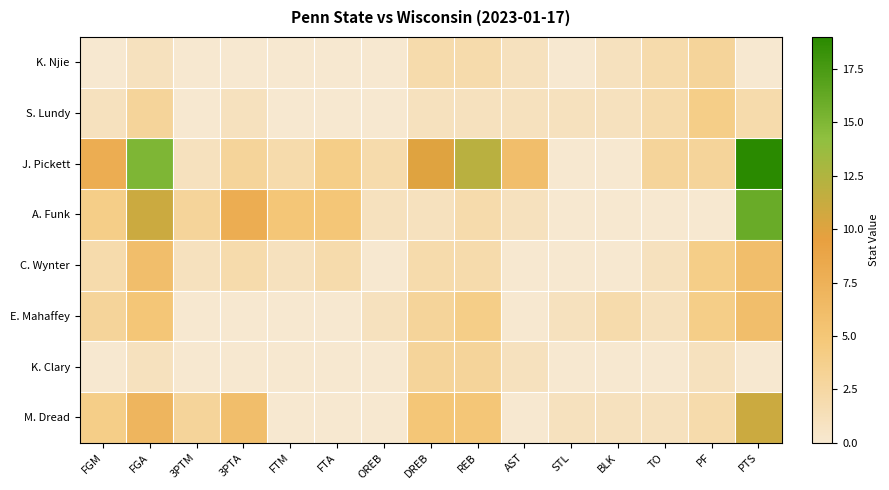

Reading right to left, transcribe all the data shown in this chart.

K. Njie: PTS=0	PF=3	TO=2	BLK=1	STL=0	AST=1	REB=2	DREB=2	OREB=0	FTA=0	FTM=0	3PTA=0	3PTM=0	FGA=1	FGM=0
S. Lundy: PTS=2	PF=4	TO=2	BLK=1	STL=1	AST=1	REB=1	DREB=1	OREB=0	FTA=0	FTM=0	3PTA=1	3PTM=0	FGA=3	FGM=1
J. Pickett: PTS=19	PF=3	TO=3	BLK=0	STL=0	AST=6	REB=12	DREB=10	OREB=2	FTA=4	FTM=2	3PTA=3	3PTM=1	FGA=15	FGM=8
A. Funk: PTS=16	PF=0	TO=0	BLK=0	STL=0	AST=1	REB=2	DREB=1	OREB=1	FTA=5	FTM=5	3PTA=8	3PTM=3	FGA=11	FGM=4
C. Wynter: PTS=6	PF=4	TO=1	BLK=0	STL=0	AST=0	REB=2	DREB=2	OREB=0	FTA=2	FTM=1	3PTA=2	3PTM=1	FGA=6	FGM=2
E. Mahaffey: PTS=6	PF=4	TO=1	BLK=2	STL=1	AST=0	REB=4	DREB=3	OREB=1	FTA=0	FTM=0	3PTA=0	3PTM=0	FGA=5	FGM=3
K. Clary: PTS=0	PF=1	TO=0	BLK=0	STL=0	AST=1	REB=3	DREB=3	OREB=0	FTA=0	FTM=0	3PTA=0	3PTM=0	FGA=1	FGM=0
M. Dread: PTS=11	PF=2	TO=1	BLK=1	STL=1	AST=0	REB=5	DREB=5	OREB=0	FTA=0	FTM=0	3PTA=6	3PTM=3	FGA=7	FGM=4